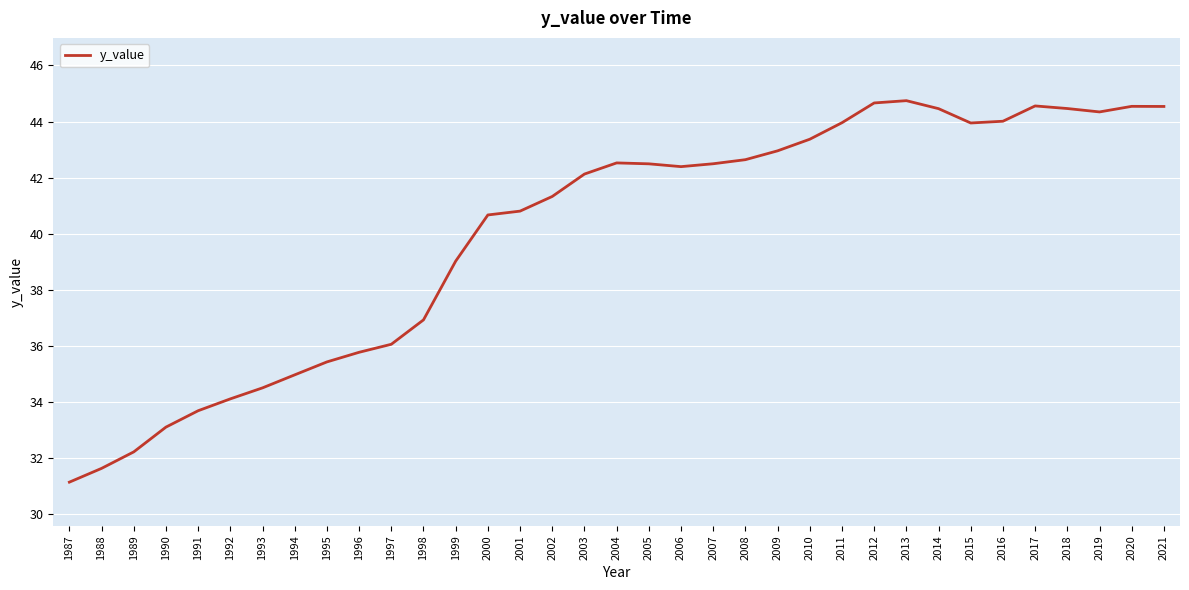

Approximately how many times larger is the value at 2018 compared to 1987?

1.4